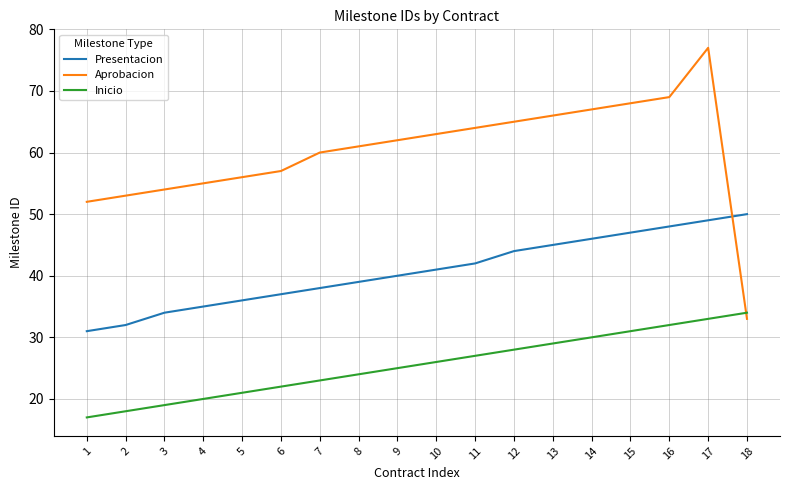

List the series in order of their overall mean, highest first.

Aprobacion, Presentacion, Inicio